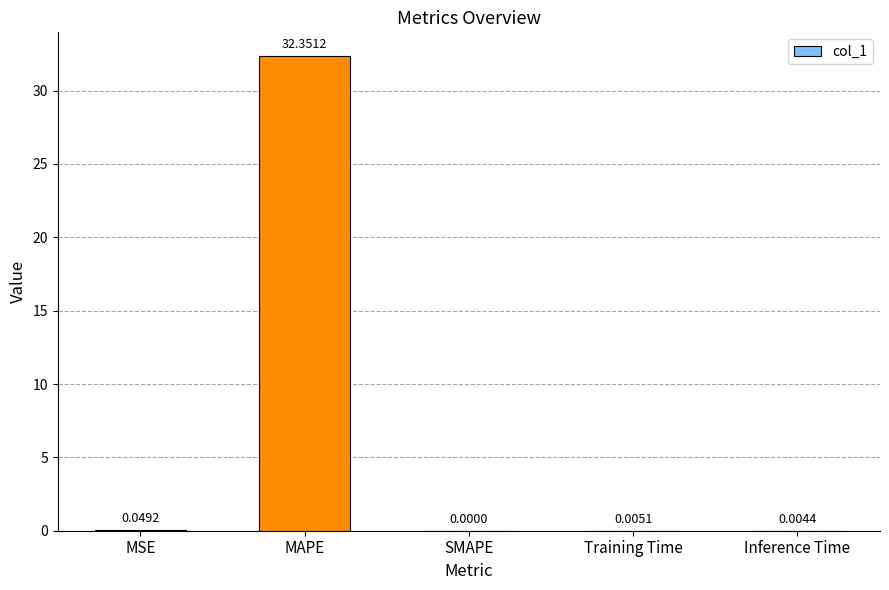

What is the change in value from MAPE to SMAPE?

-32.4